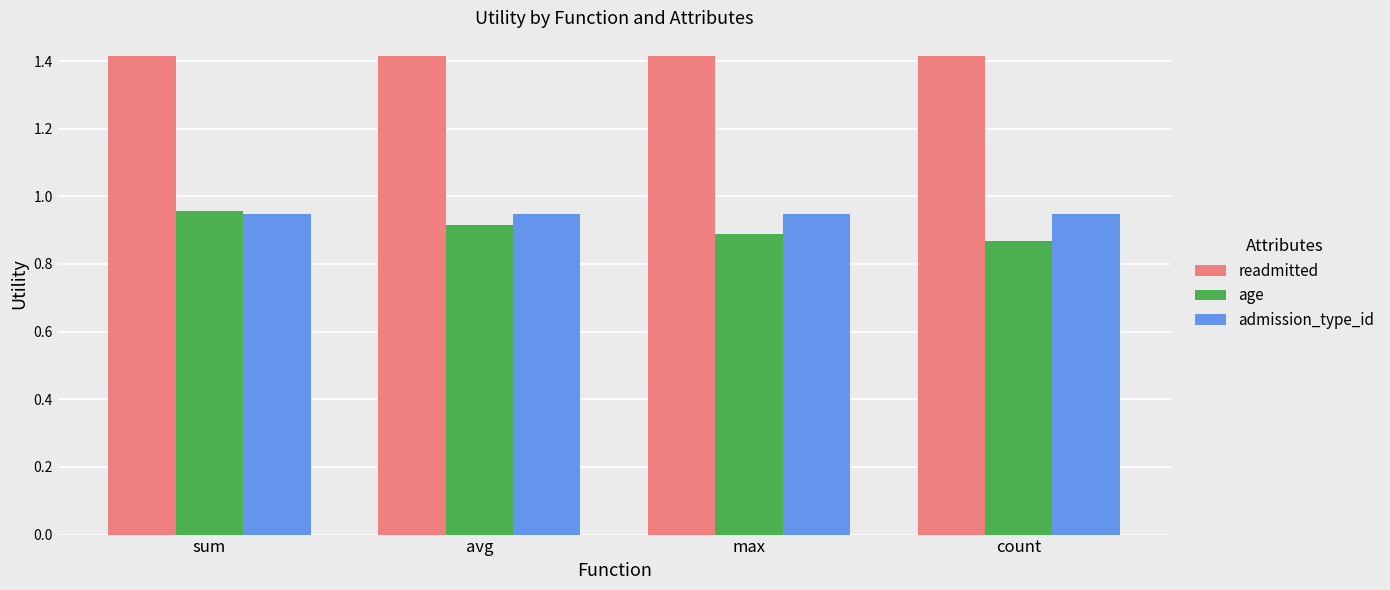

How many bars are there in each group?

3